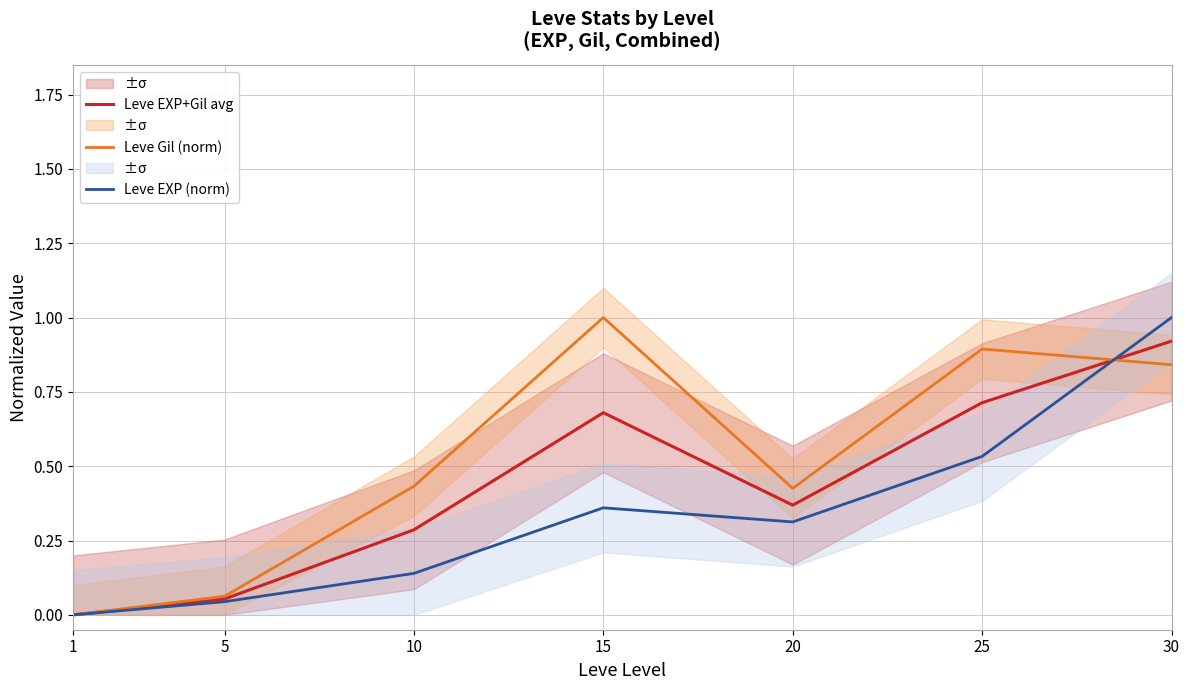

What is the difference between the second highest and second lowest values in the Leve EXP+Gil avg series?

0.7